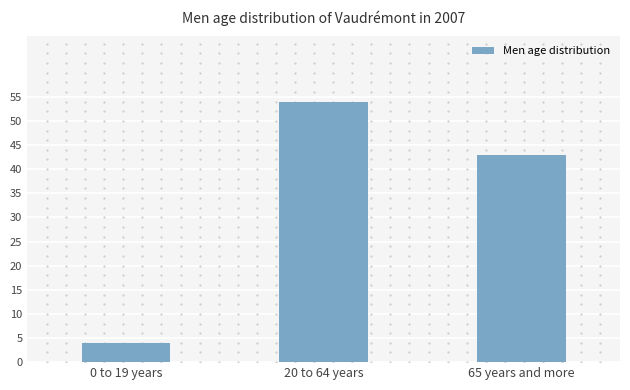

Between 20 to 64 years and 0 to 19 years, which is larger?

20 to 64 years